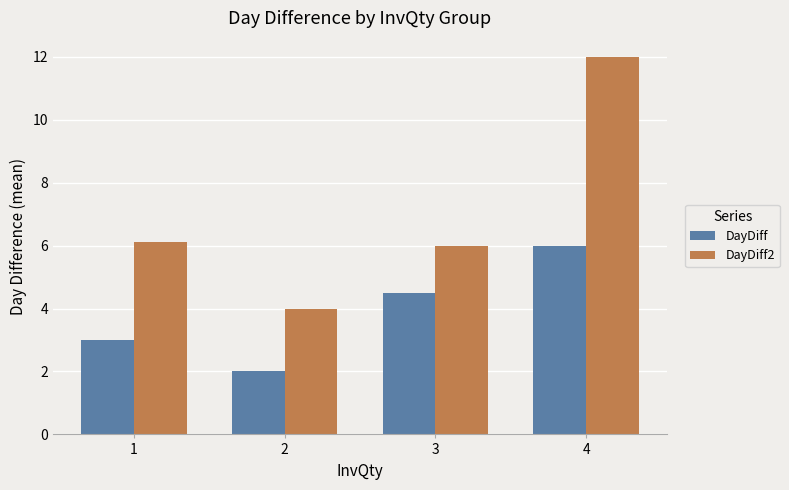

At how many categories does at least one series exceed 11?

1